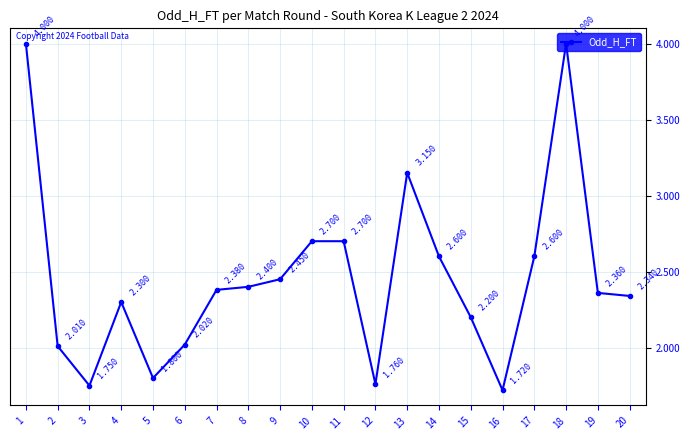

Which category has the lowest value across all series?

16